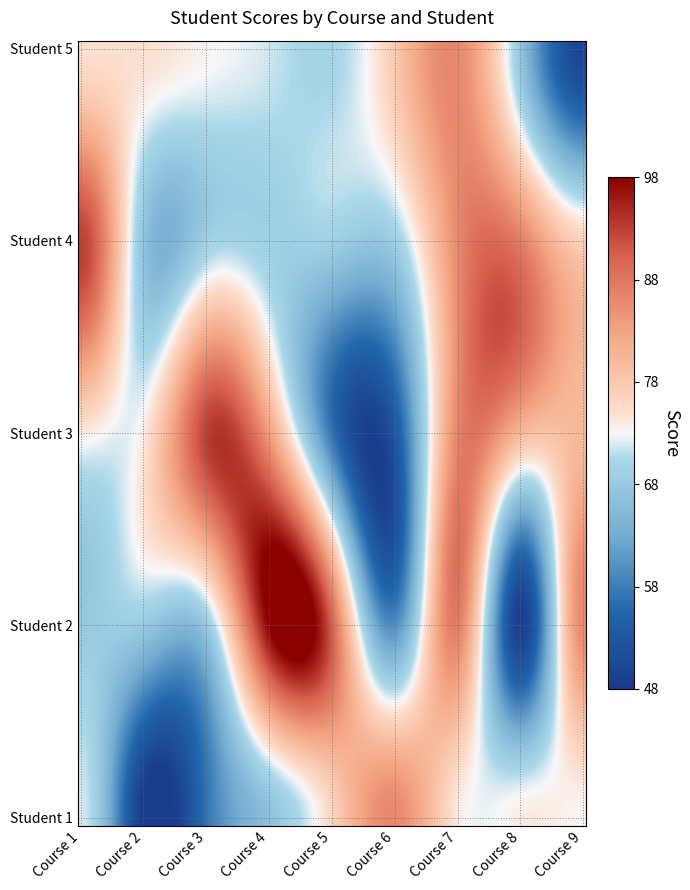

What is the maximum value shown in the chart?

93